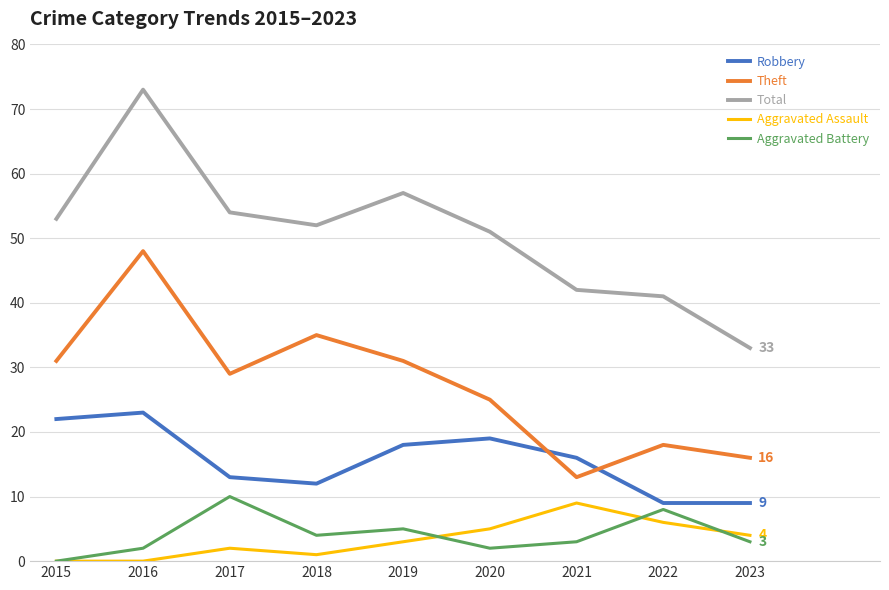

What is the sum of all Aggravated Battery values?

37